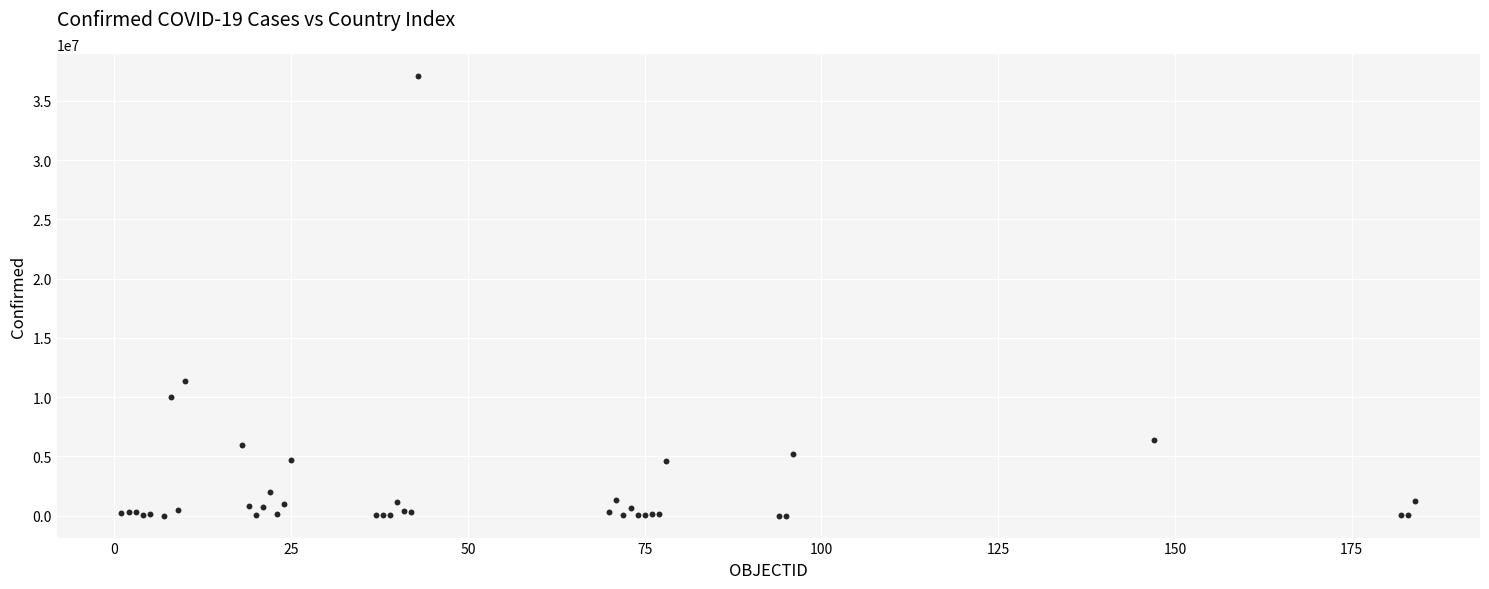

What Y value in the scatter plot is closest to 18546677?

11401996